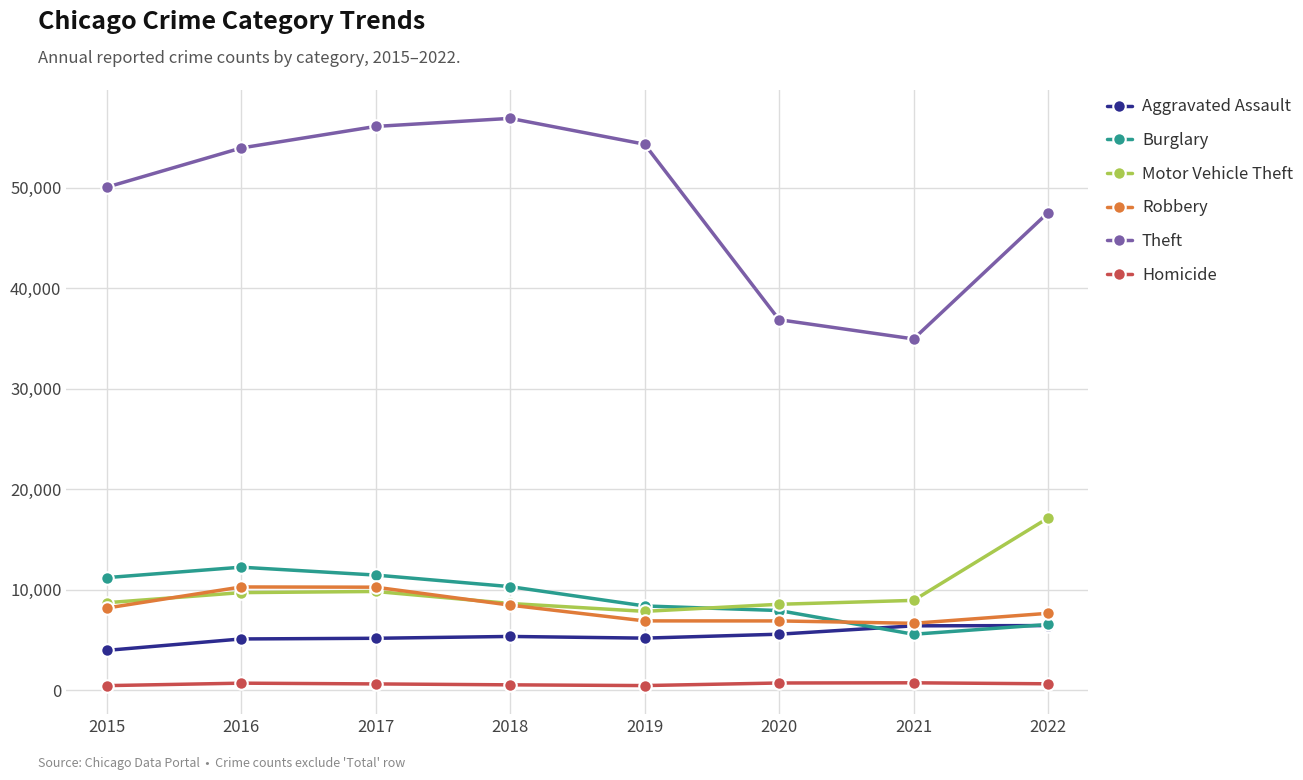

What is the value of the Motor Vehicle Theft point at the 6th from the left?

8536